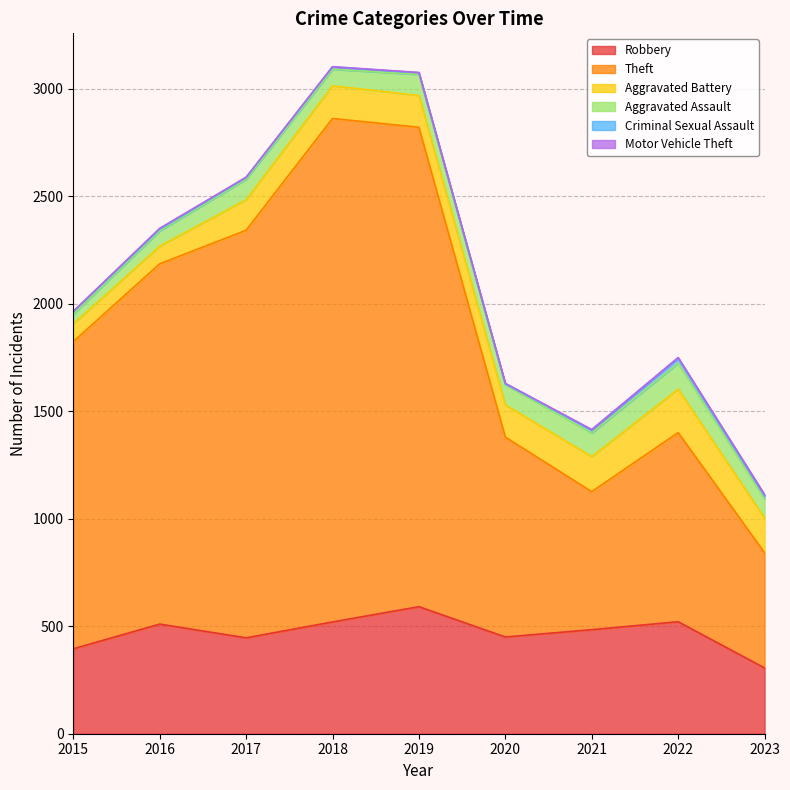

How many categories are shown in the chart?

9